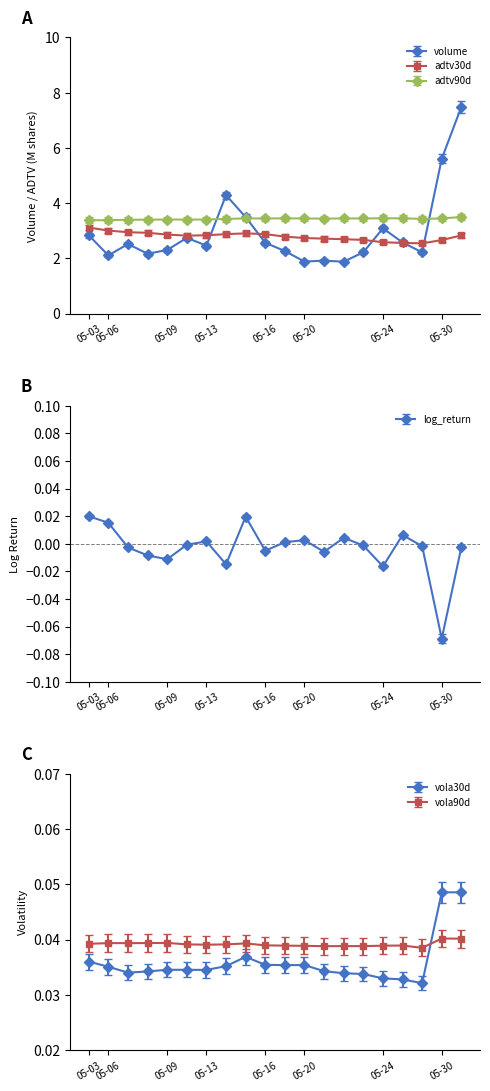

Does the chart have visible grid lines?

No